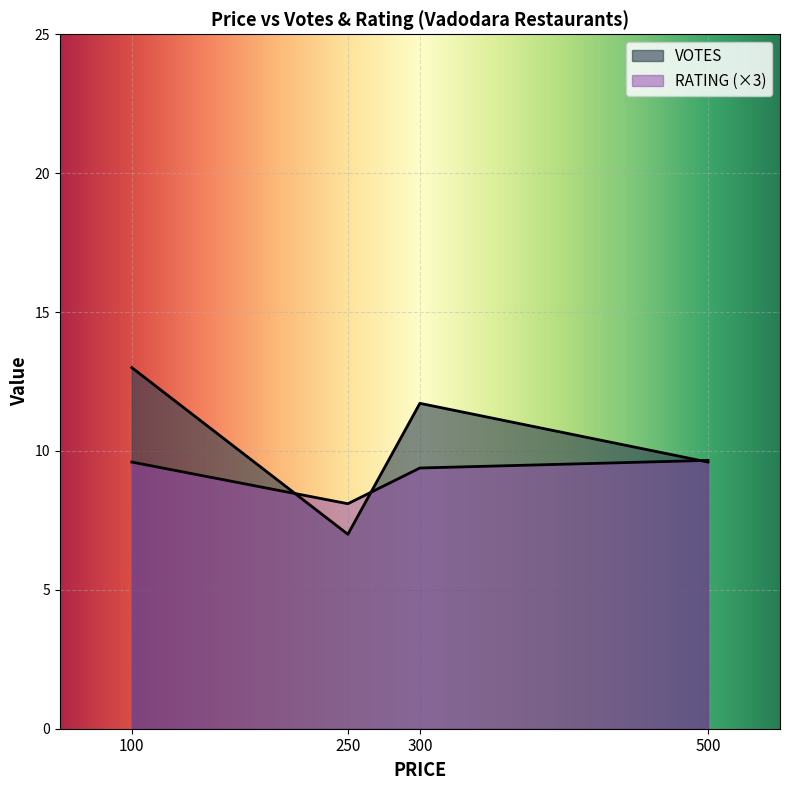

Does the chart display data point markers on the line(s)?

No